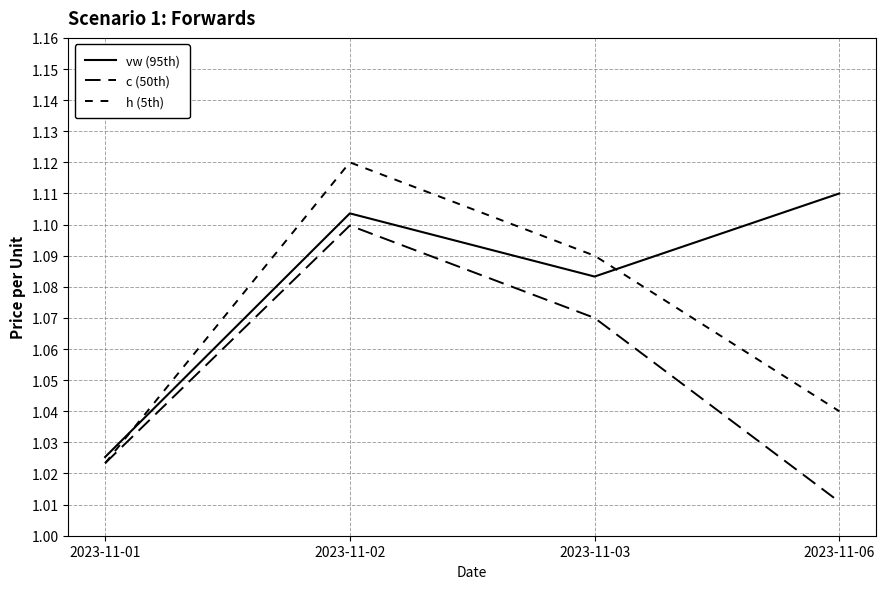

How many lines are shown in the chart?

3